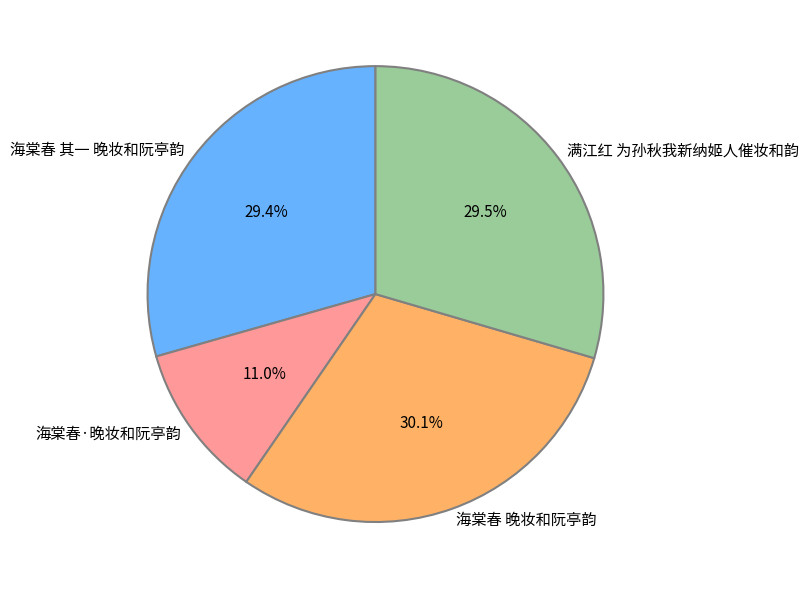

Which category has the smallest portion of the pie?

海棠春·晚妆和阮亭韵